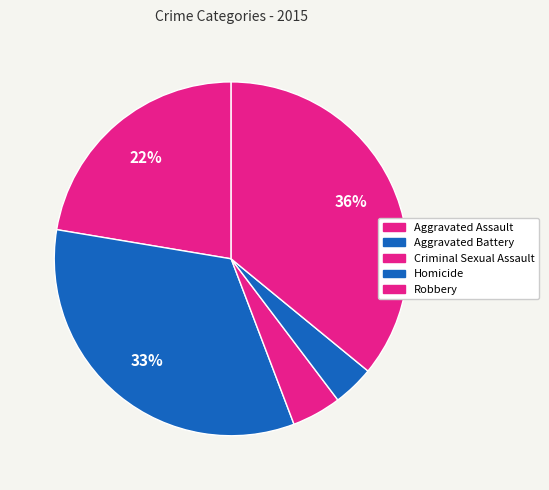

What is the smallest slice in the pie chart?

Homicide